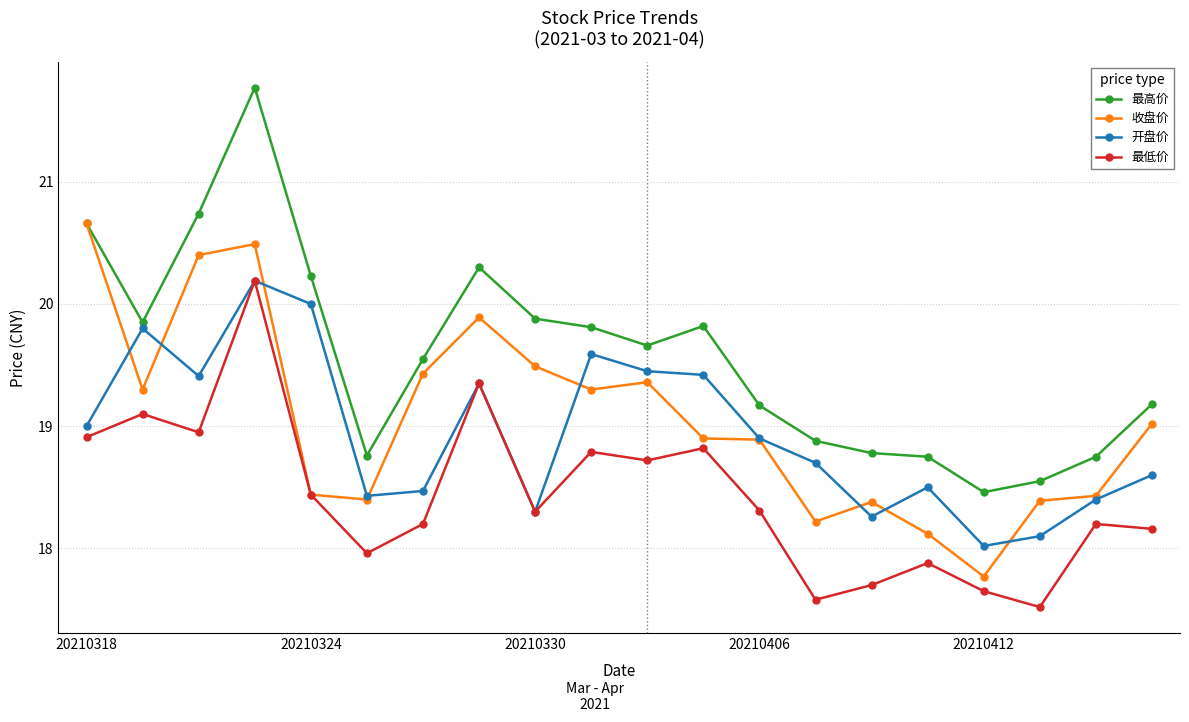

True or false: 最高价 and 最低价 cross at least once.

False